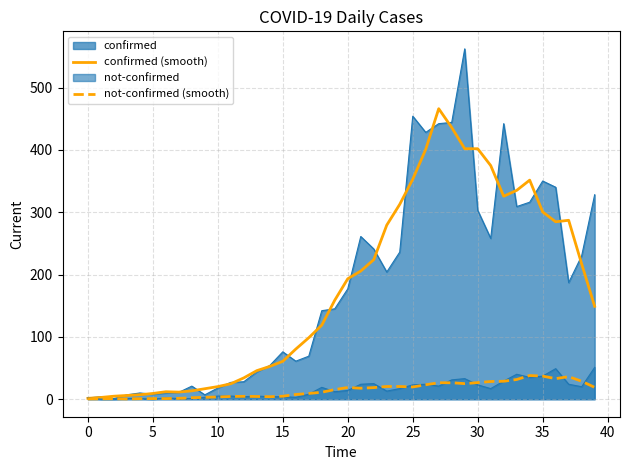

What is the highest value of the not-confirmed (smooth) series?

38.0